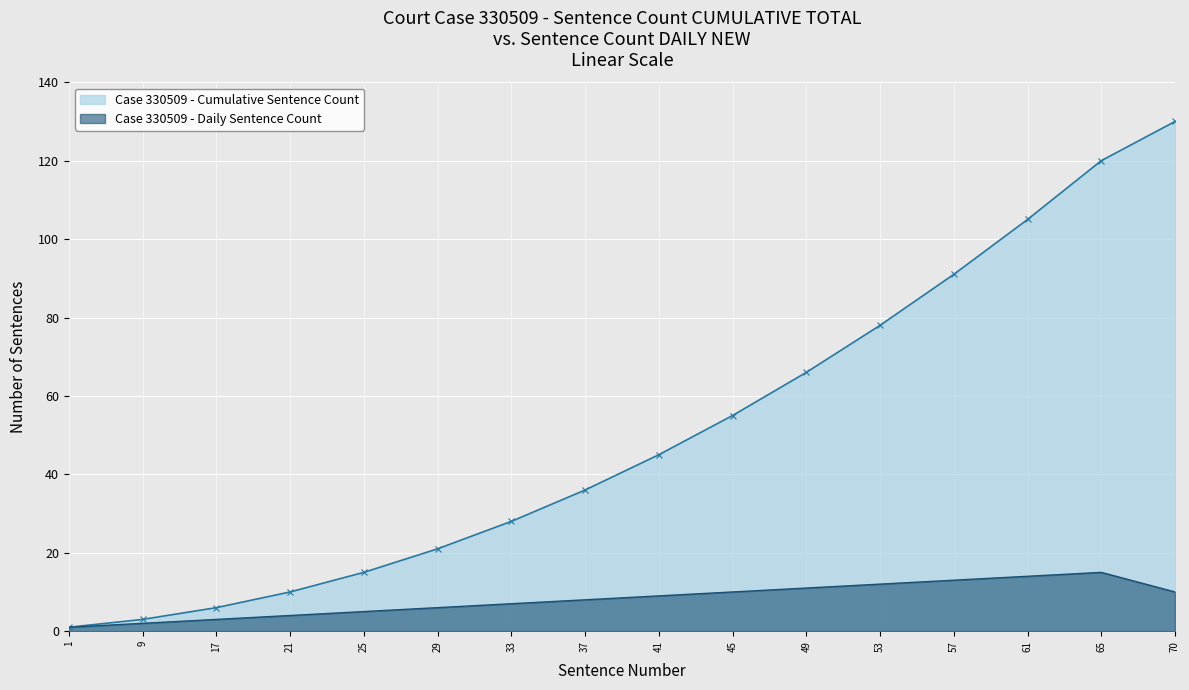

How many categories are shown in the chart?

16